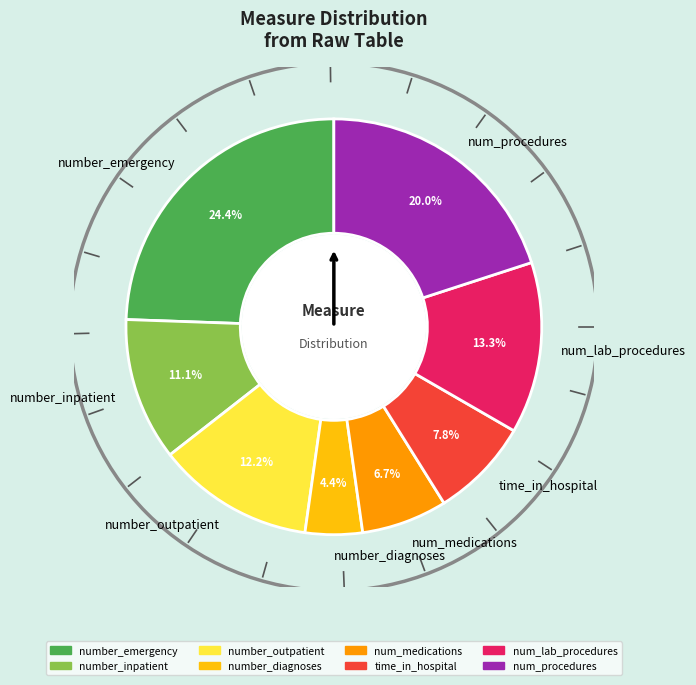

How many segments does this pie chart have?

8